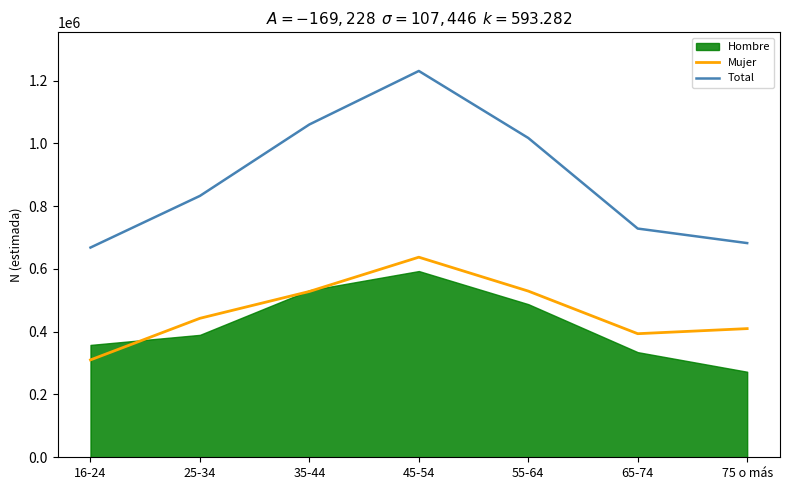

What is the sum of the Mujer values at 35-44 and 55-64?

1057676